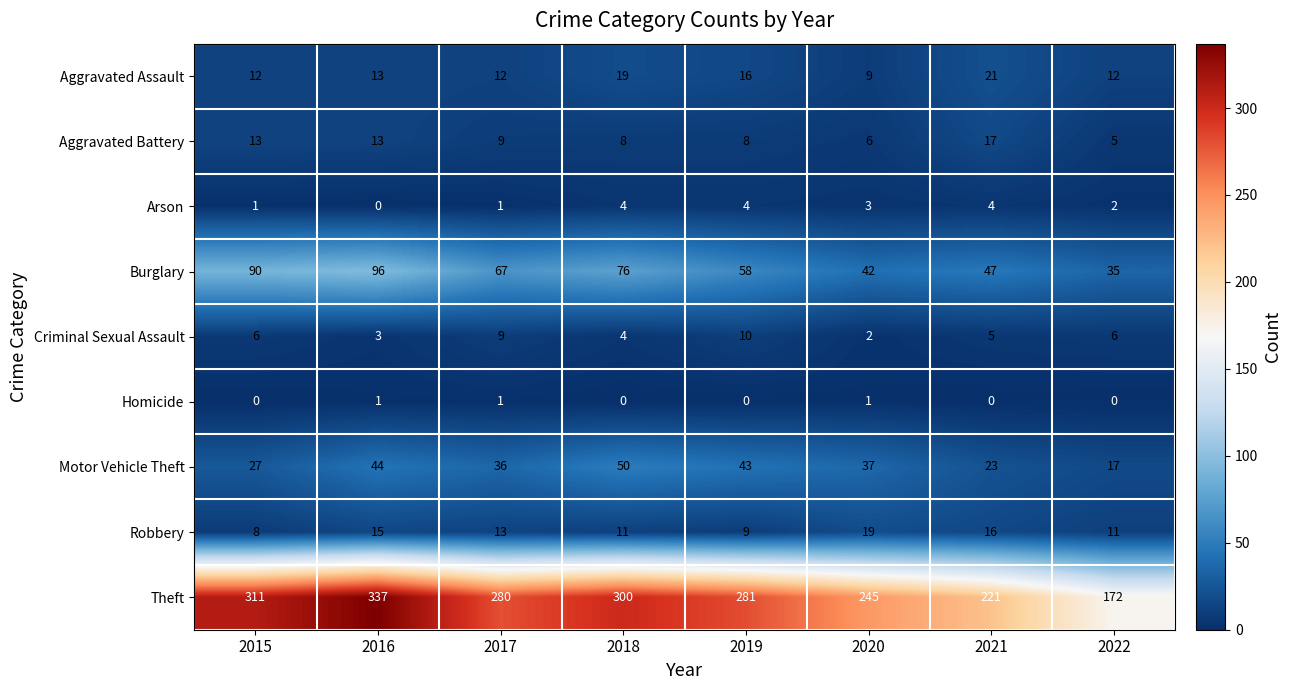

At how many categories does at least one series exceed 277?

5